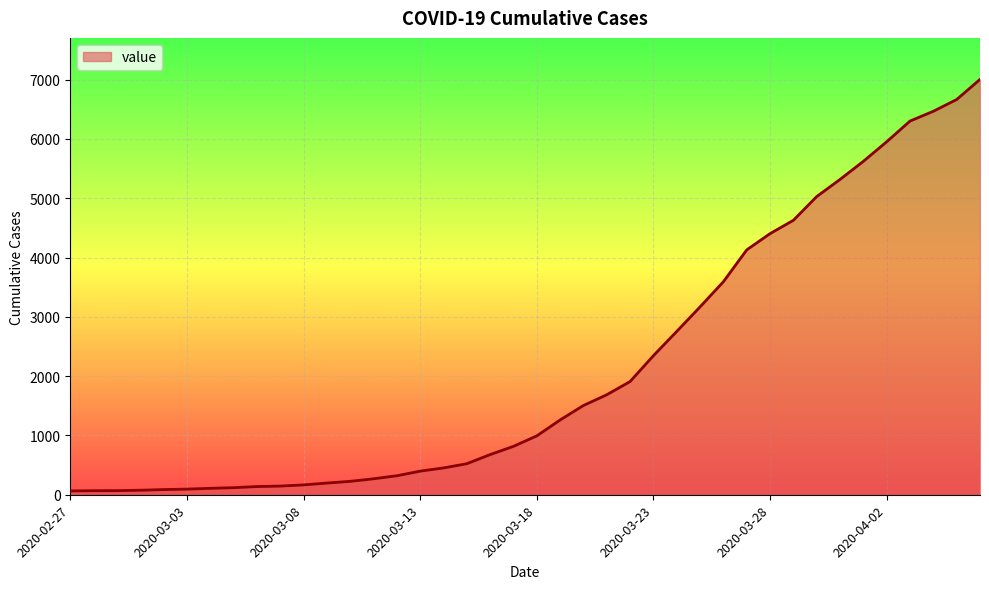

What is the greatest value displayed?

7003